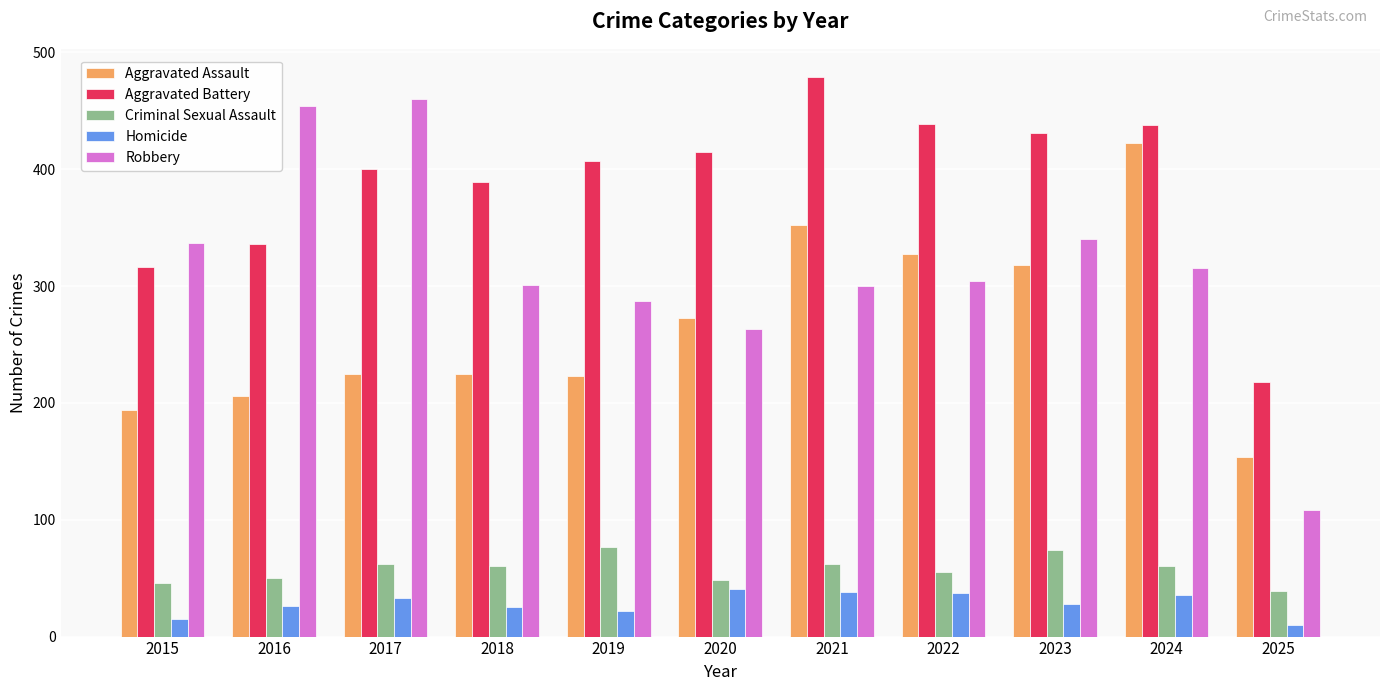

Does the chart contain stacked bars?

No